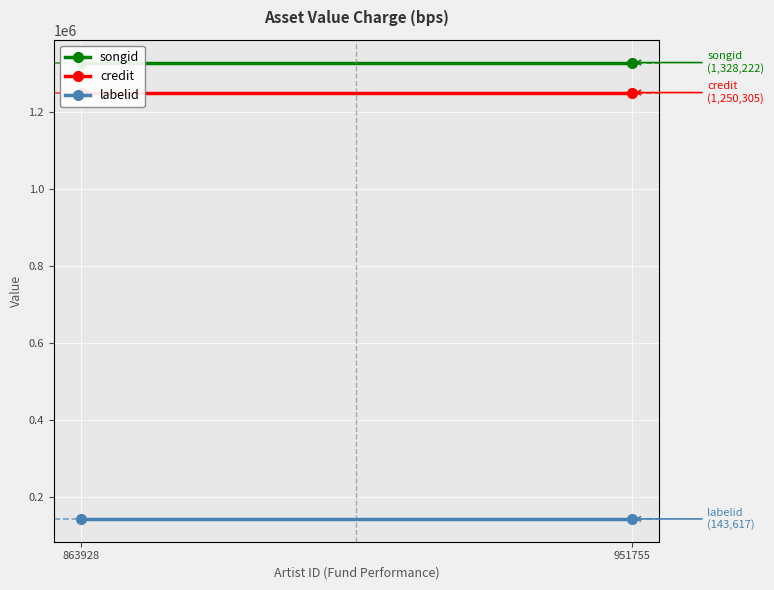

What is the difference between the highest and lowest values at 863928?

1184605